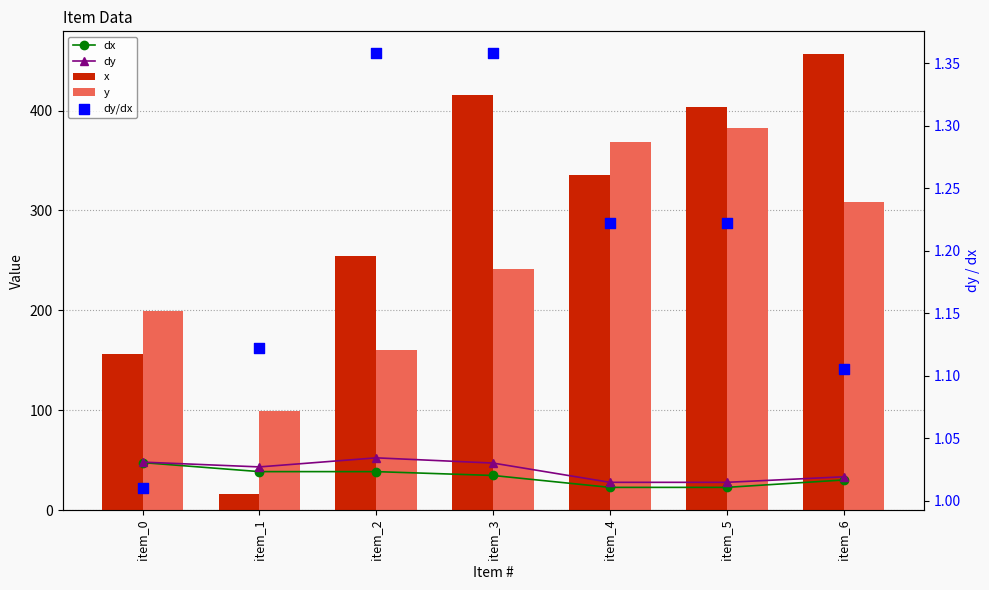

Which series has the largest Y range (max minus min)?

x